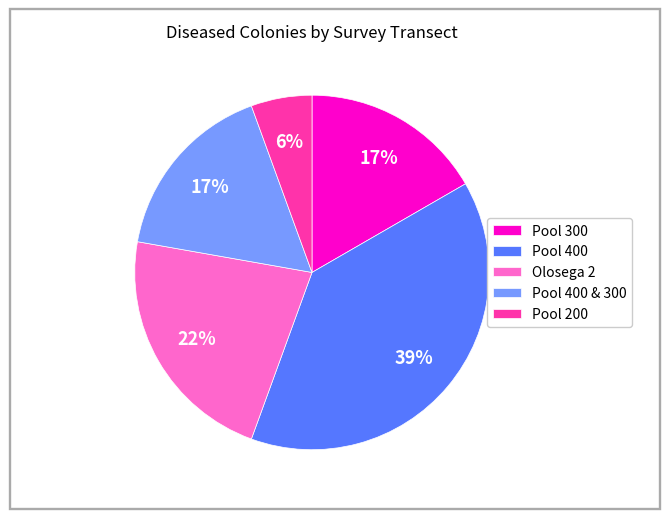

Which category has the biggest portion of the pie?

Pool 400